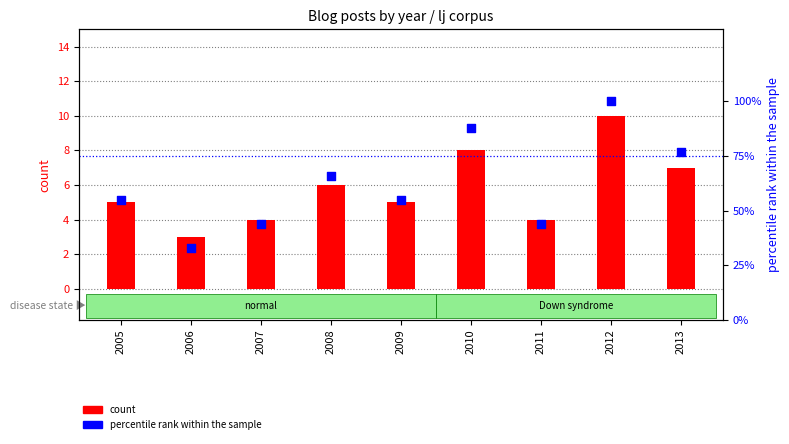

Which series has the largest total across all categories?

percentile rank within the sample